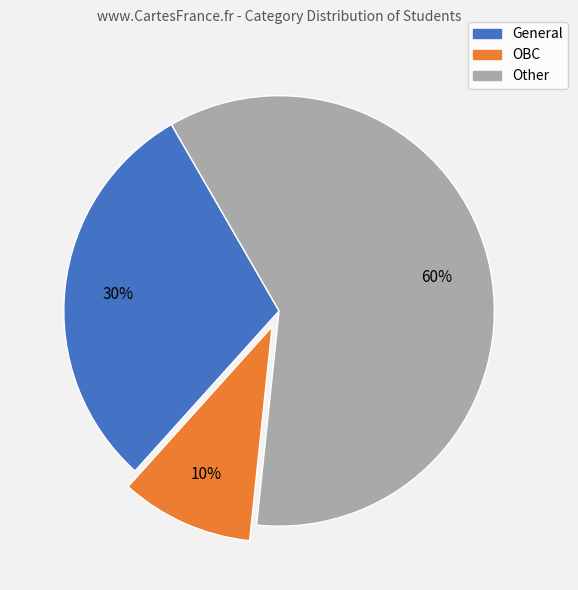

What percentage is the Other slice, to the nearest percent?

60%